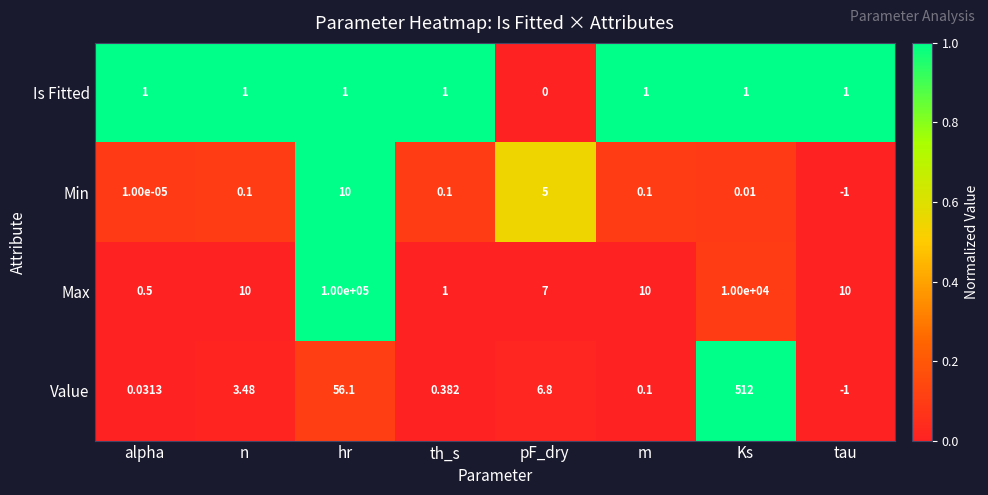

At which category is the sum across all series the highest?

hr